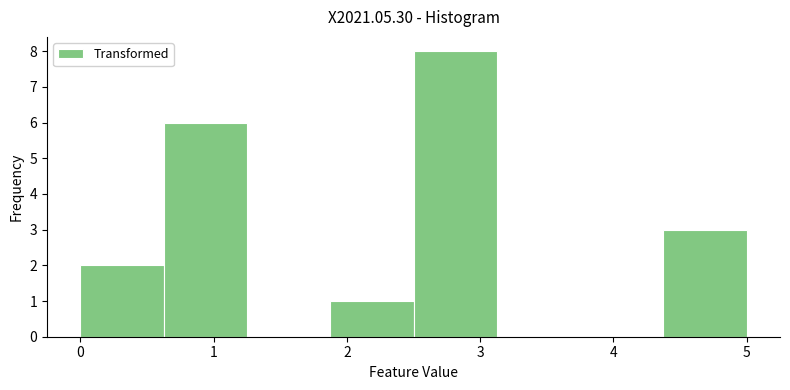

Reading left to right, list every bar in this chart as the range it spans on the x-axis followed by its height. Neither the bar edges nor the heights are printed on the chart, so give them approximately, as read against the axes.

0.0 to 0.6: 2
0.6 to 1.3: 6
1.3 to 1.9: 0
1.9 to 2.5: 1
2.5 to 3.1: 8
3.1 to 3.8: 0
3.8 to 4.4: 0
4.4 to 5.0: 3